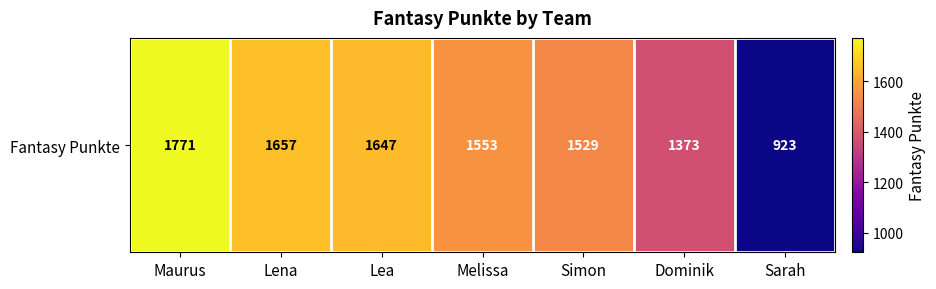

What is the sum of all values?

10453